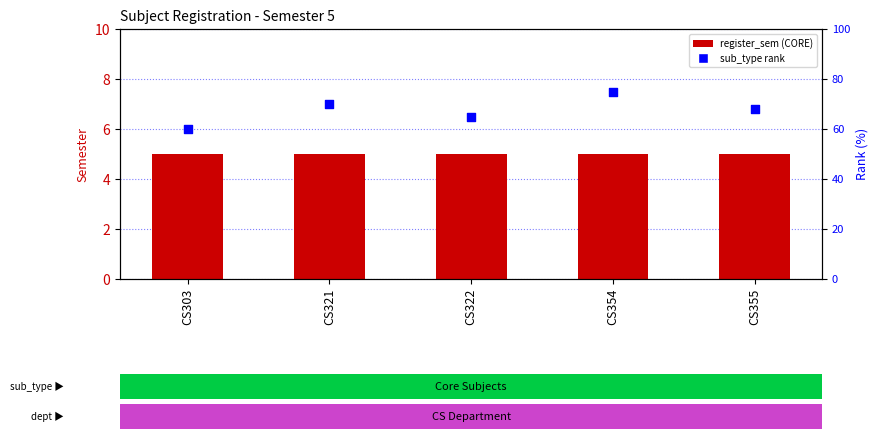

What is the change in value from CS321 to CS322?

-5